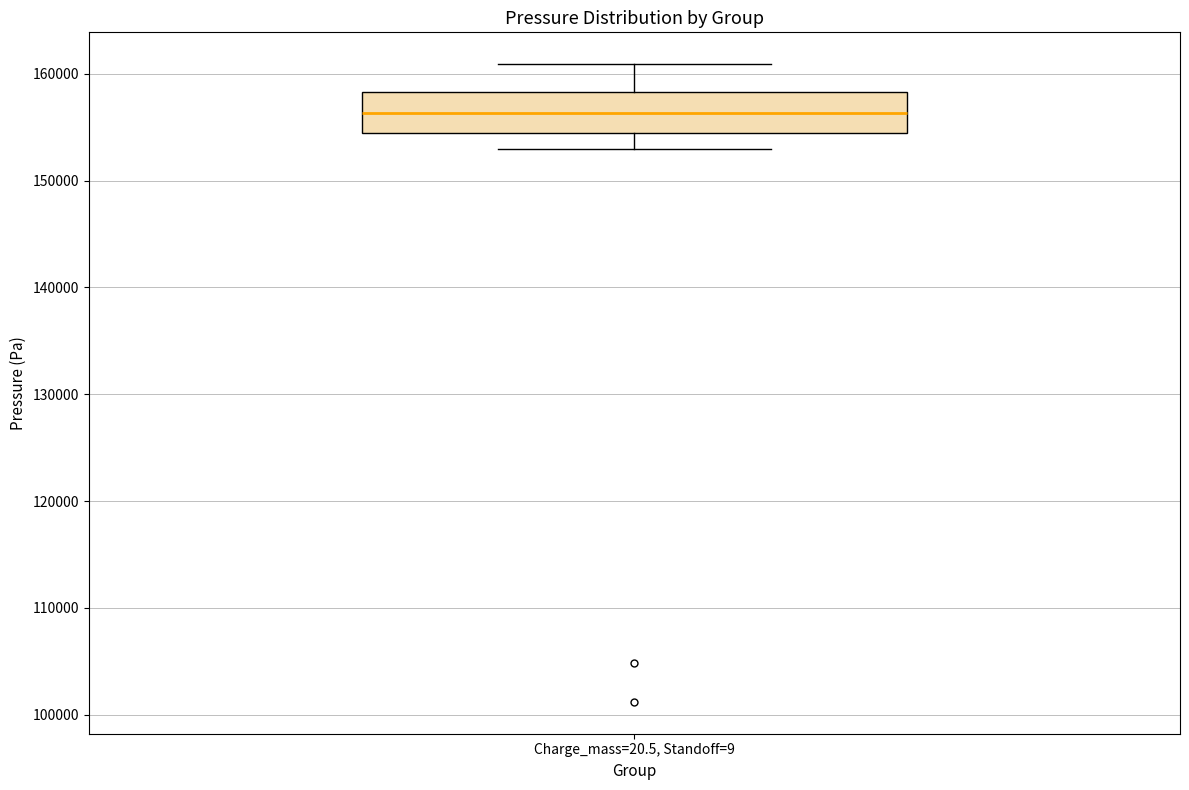

Read this box plot against the y-axis: the position of the median line, the range covered by the box, and the ends of both whiskers. The values are not printed on the chart, so give them approximately, as read against the axis.

median 156000, box 154000 to 158000, whiskers 153000 to 161000